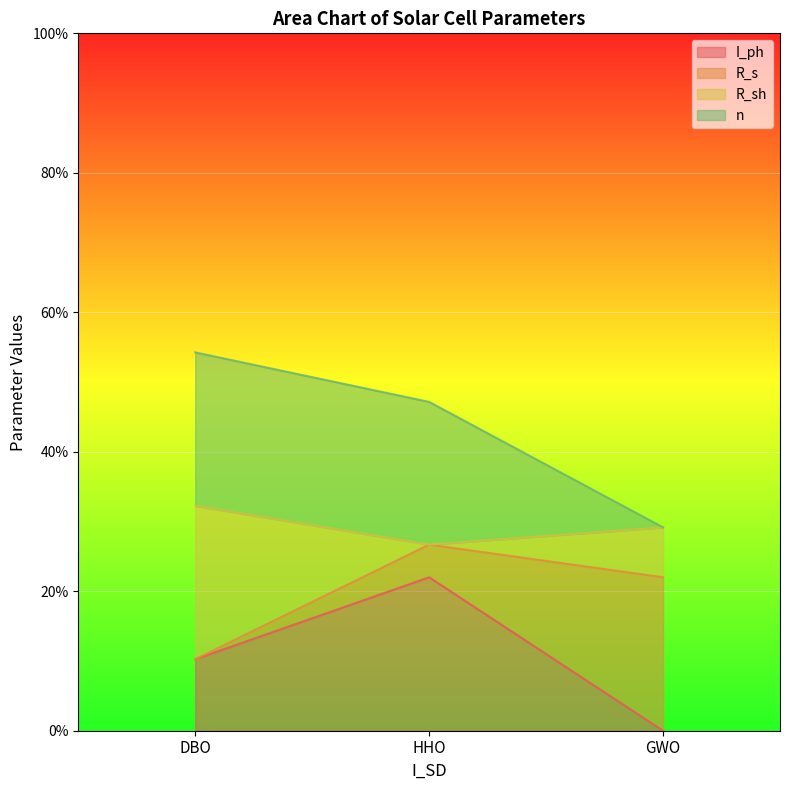

Is it true that I_ph equals 0.0 at GWO?

True